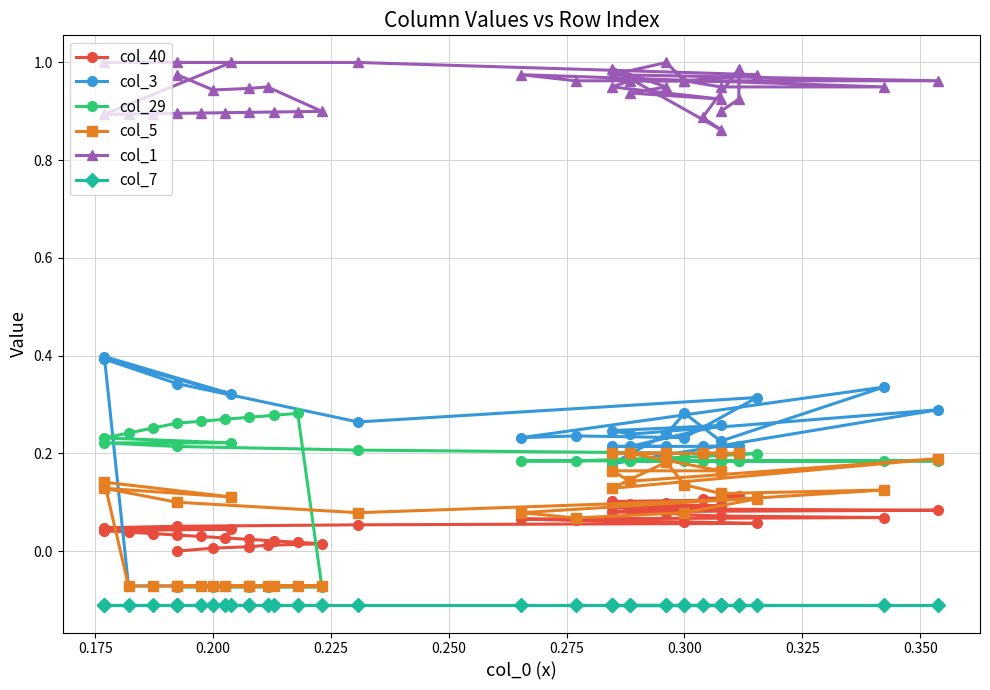

How many data points in col_5 are less than 0?

13